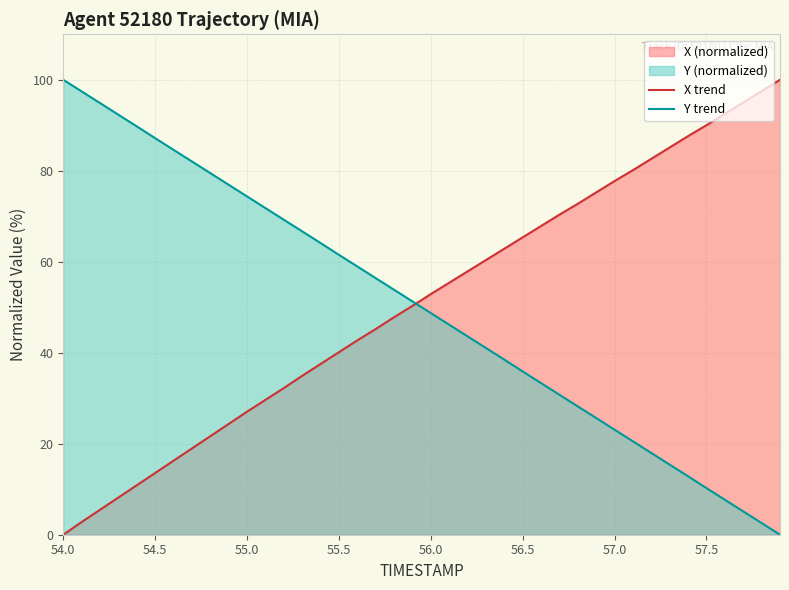

Where does the Y trend series first go above 51?

54.0